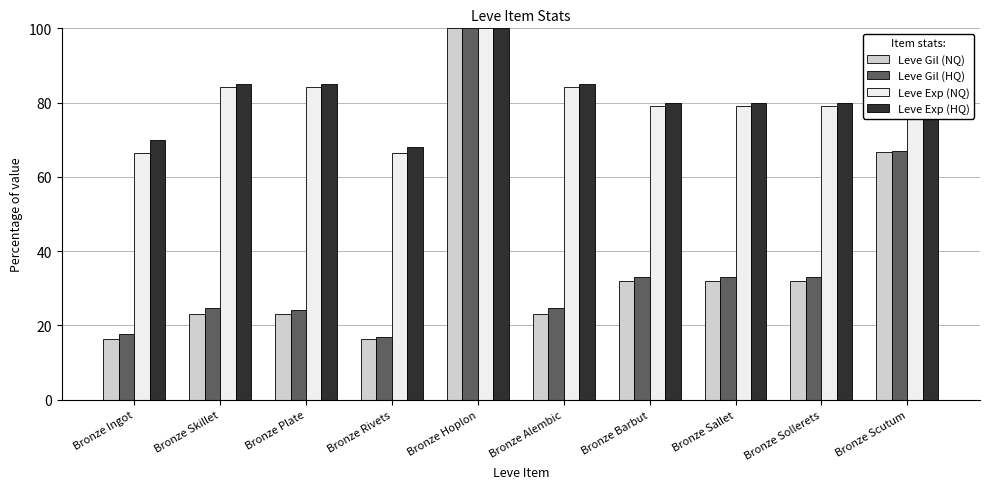

Read the Leve Exp (NQ) value at Bronze Skillet.

84.2